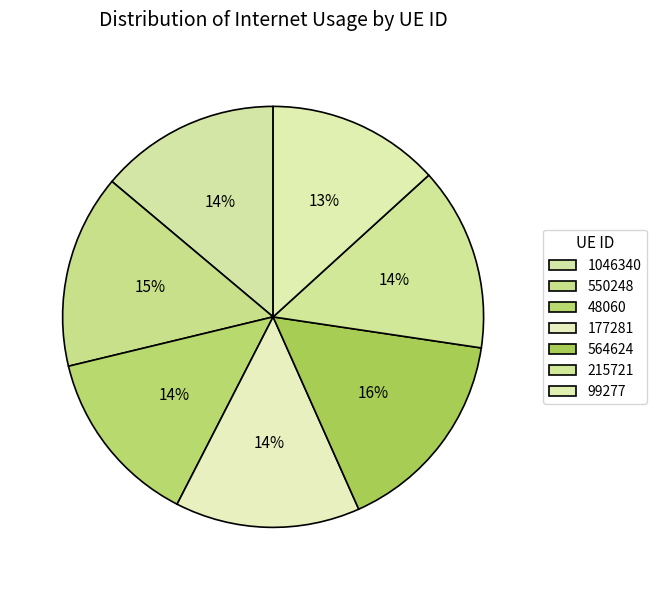

To the nearest percent, what portion does 99277 represent?

13%